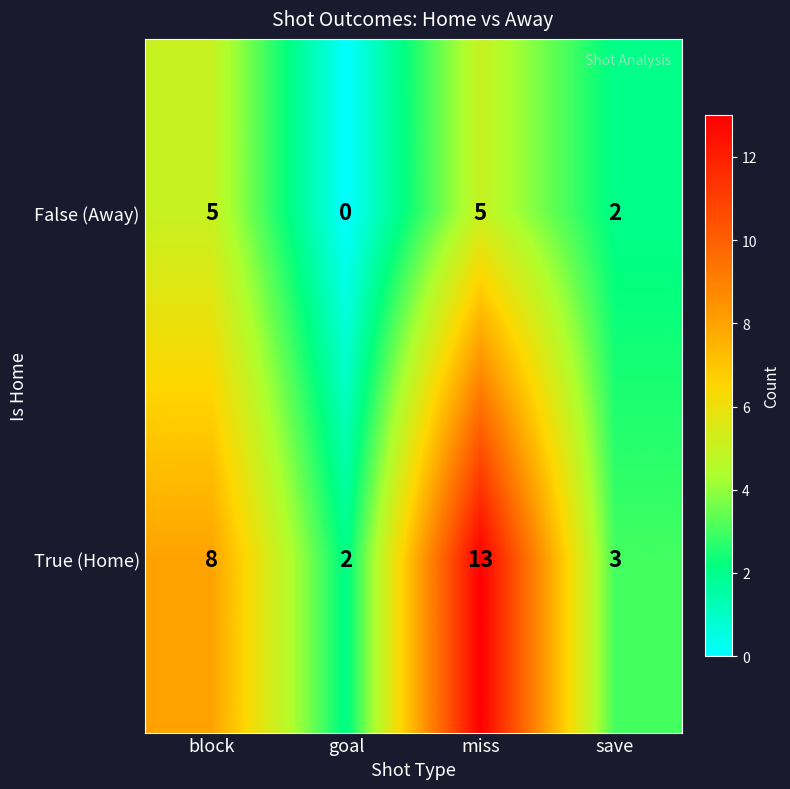

The True (Home) series shows 2 at goal. True or false?

True